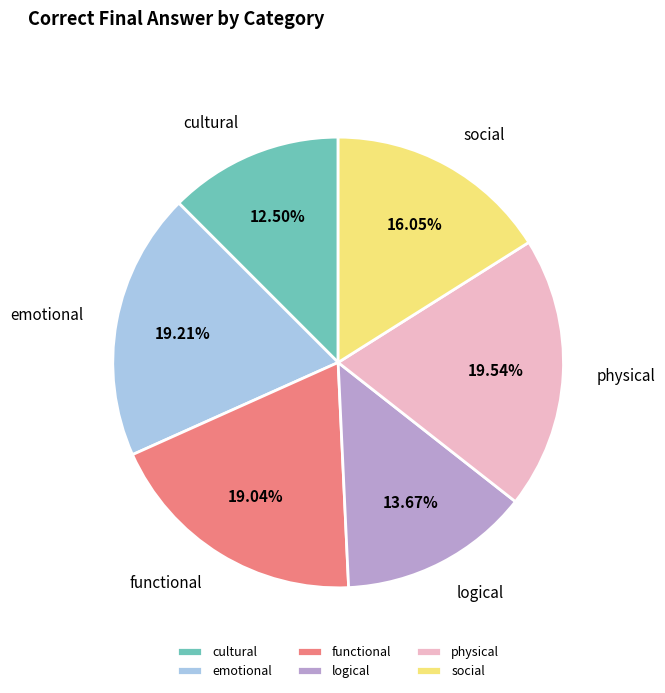

The physical slice represents 20% of the pie. True or false?

True